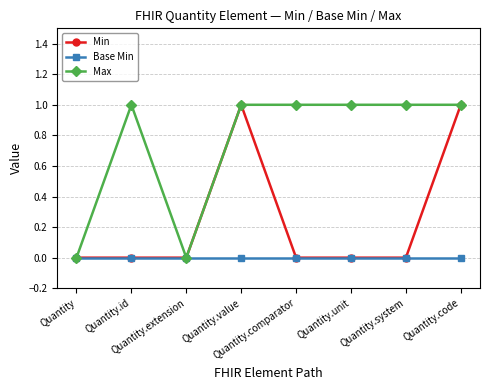

What is the label of the 7th point from the right?

Quantity.id